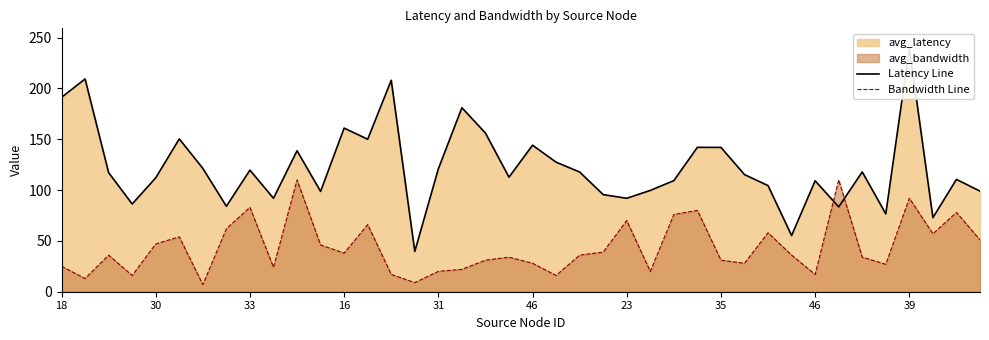

What is the difference between the maximum and minimum values in the Latency Line series?

200.3